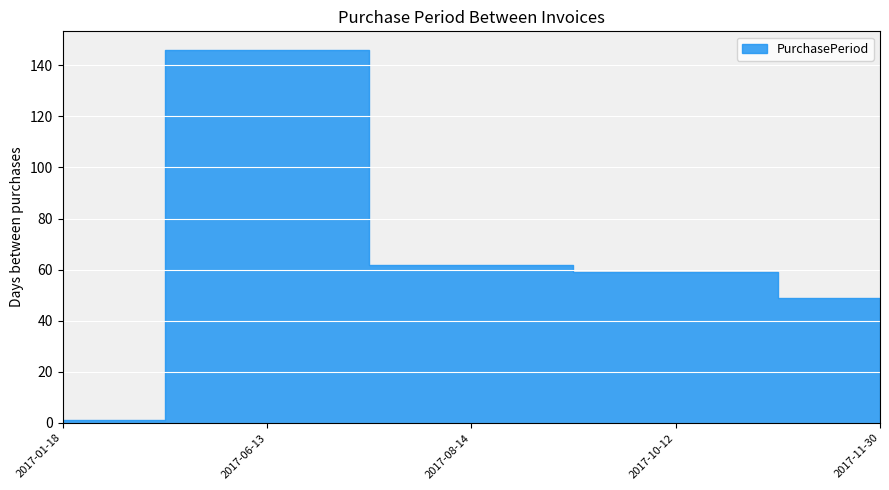

What is the difference between the values at 2017-10-12 and 2017-06-13?

87